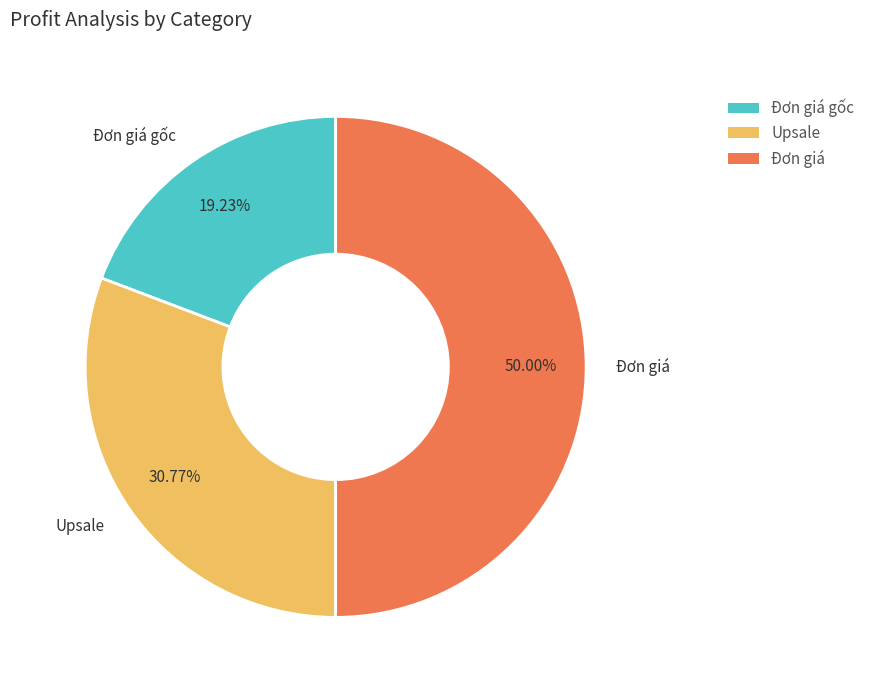

Count the number of slices in the pie.

3